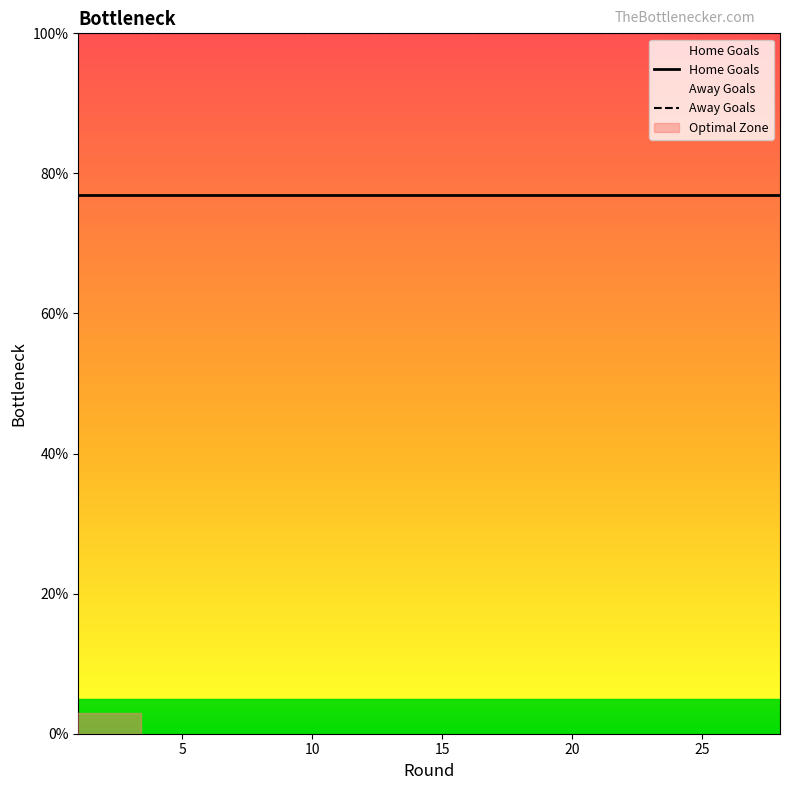

Is it true that Home Goals equals 128.2 at 25?

False